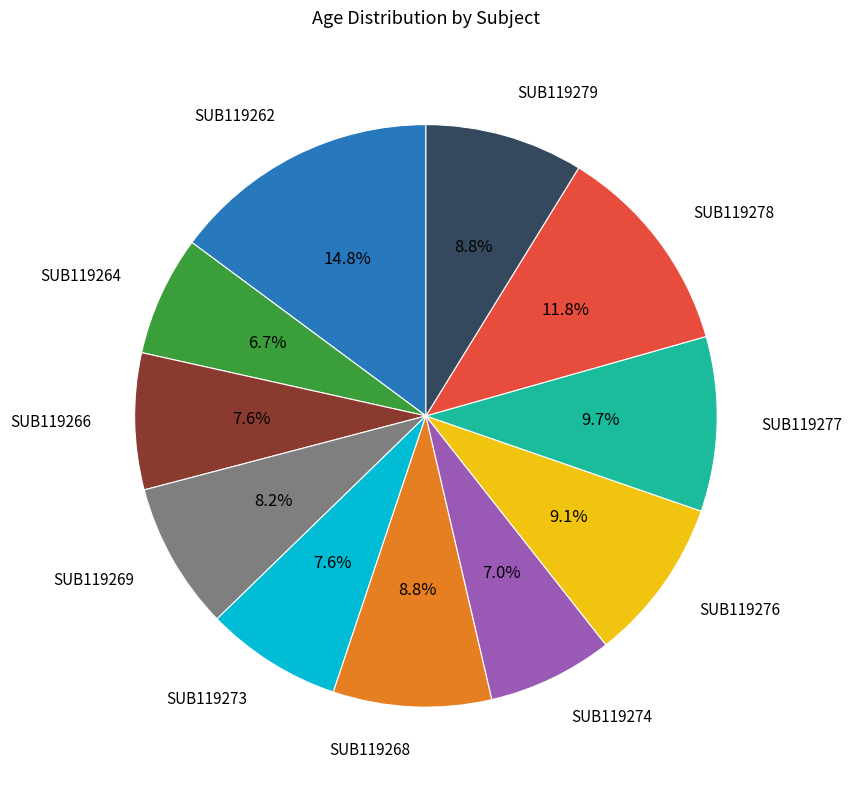

Is there a majority slice in this chart?

No